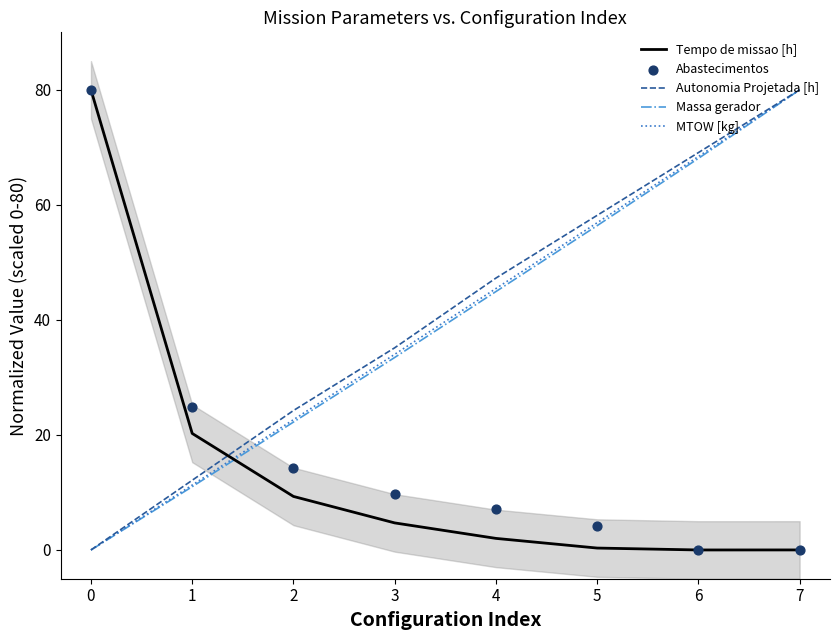

What are all the series names shown in the legend?

Tempo de missao [h], Autonomia Projetada [h], Massa gerador, MTOW [kg], Abastecimentos